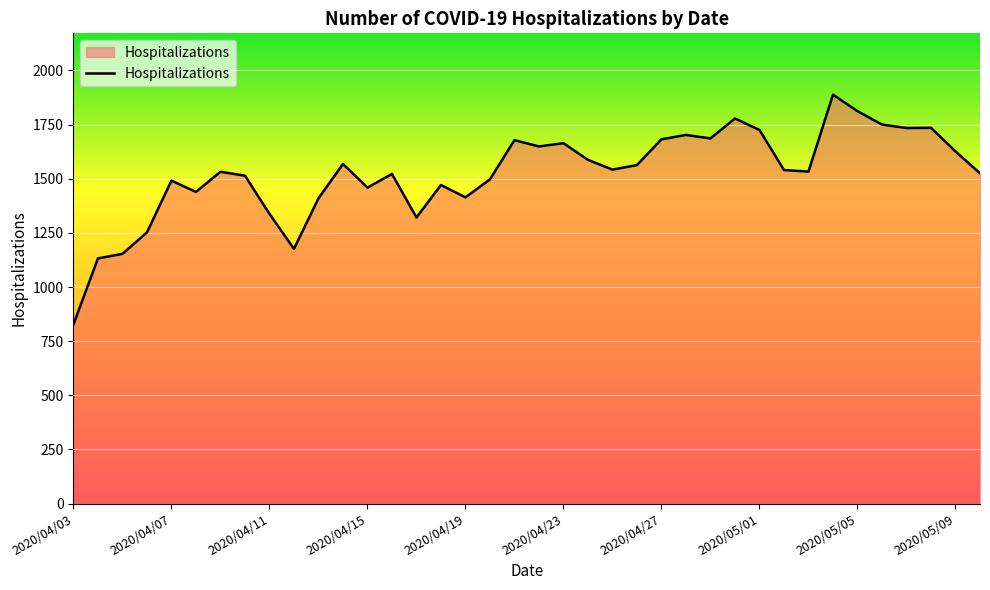

What is the maximum value shown in the chart?

1888